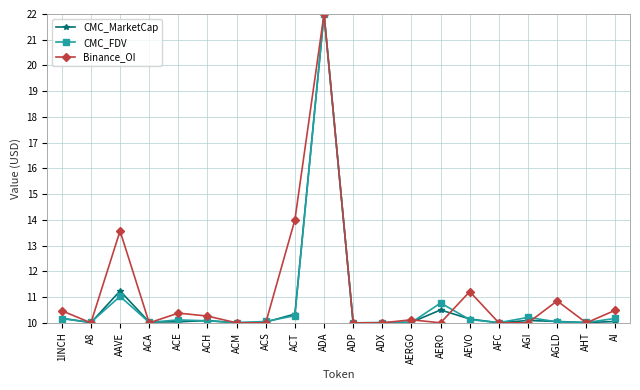

How many categories are shown in the chart?

20